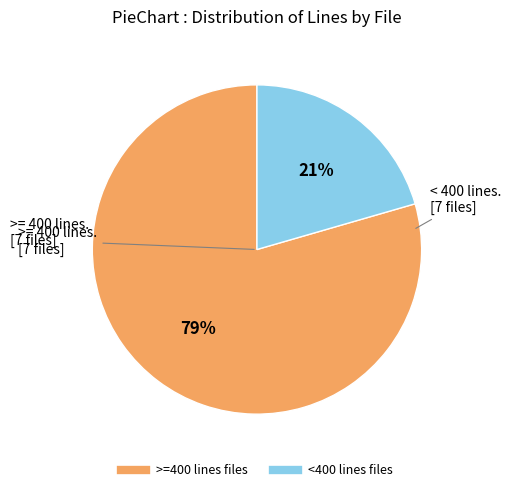

Does any single category account for the majority?

Yes